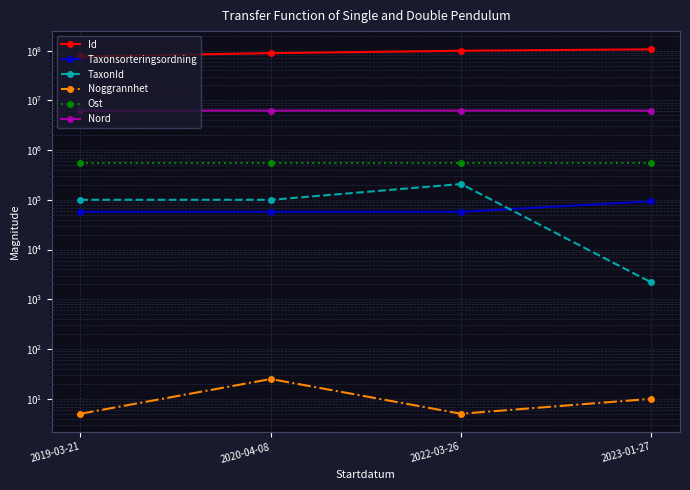

Reading right to left, transcribe all the data shown in this chart.

Id: 106200902.0	99472191.0	89038473.0	76505462.0
Taxonsorteringsordning: 93375.0	57549.0	57576.0	57587.0
TaxonId: 2180.0	208245.0	100117.0	100141.0
Noggrannhet: 10.0	5.0	25.0	5.0
Ost: 551218.8	551233.0	551233.0	551233.0
Nord: 6222471.9	6222630.8	6222630.8	6222630.8